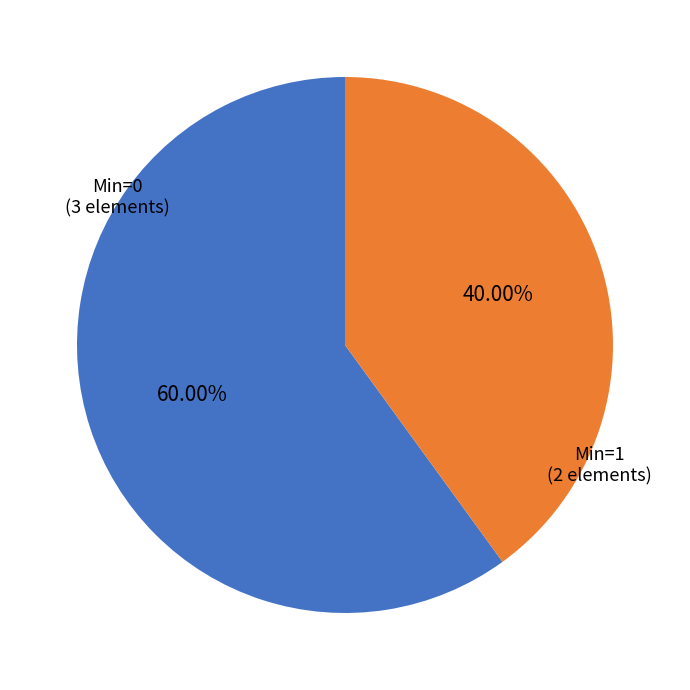

Combined, do Min=1 (2 elements) and Min=0 (3 elements) account for over 50%?

Yes